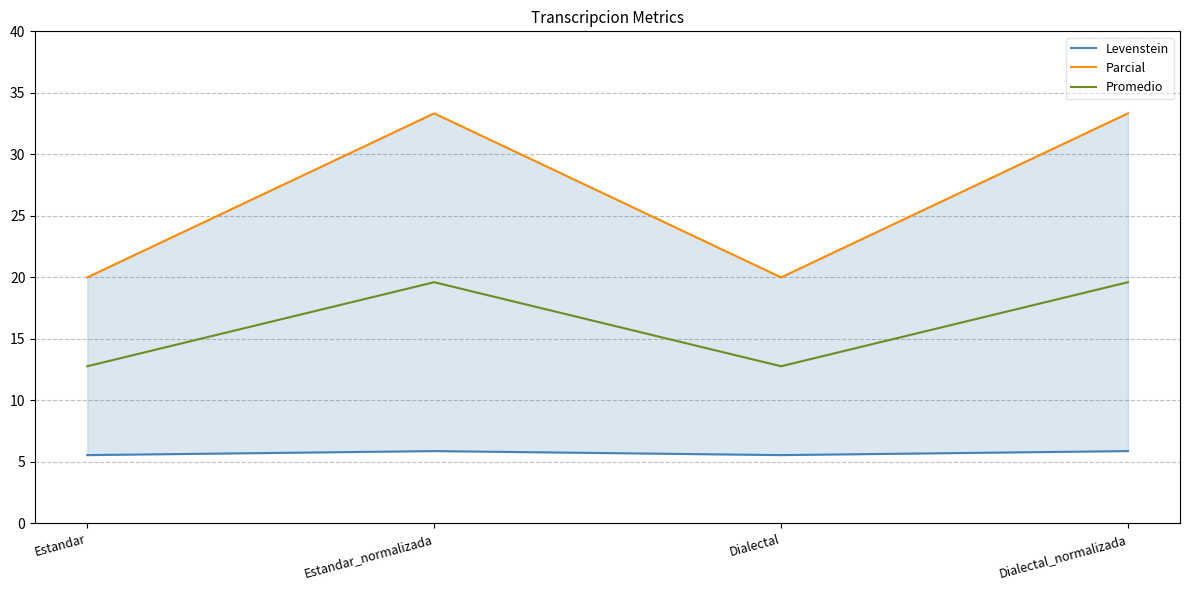

Reading left to right, what are all the values shown in this chart?

Levenstein: 5.6	5.9	5.6	5.9
Parcial: 20.0	33.3	20.0	33.3
Promedio: 12.8	19.6	12.8	19.6